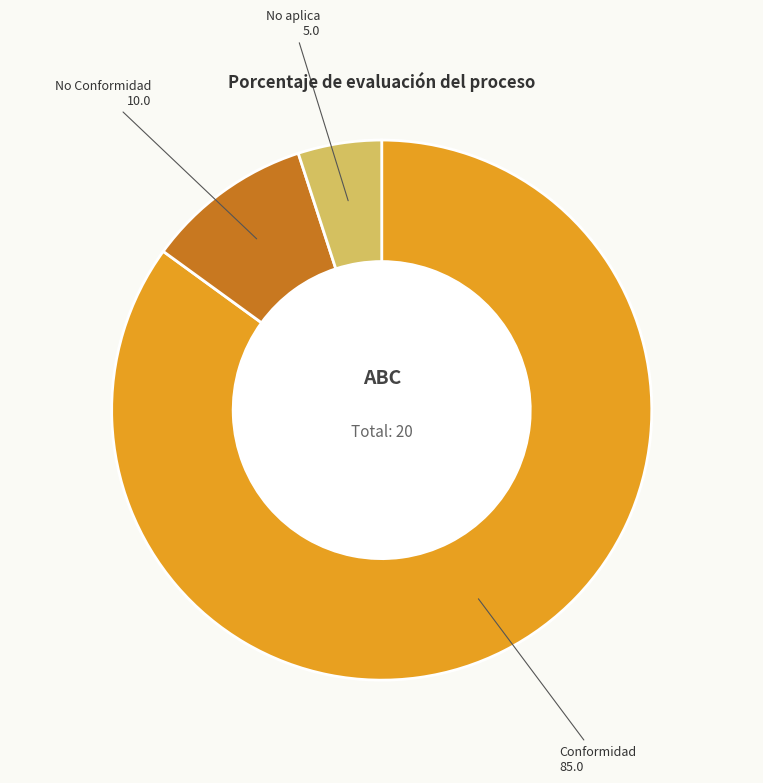

Does No Conformidad account for over 50% of the chart?

No